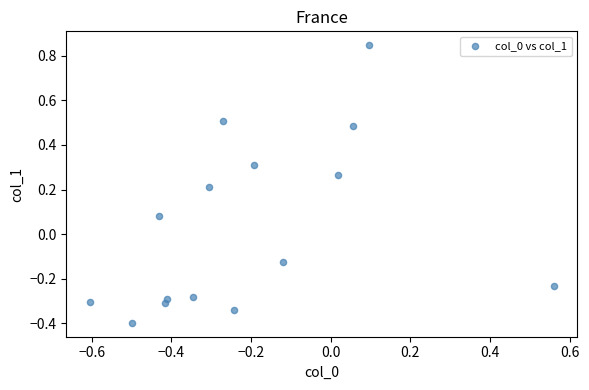

What is the range of X values (max minus min)?

1.2